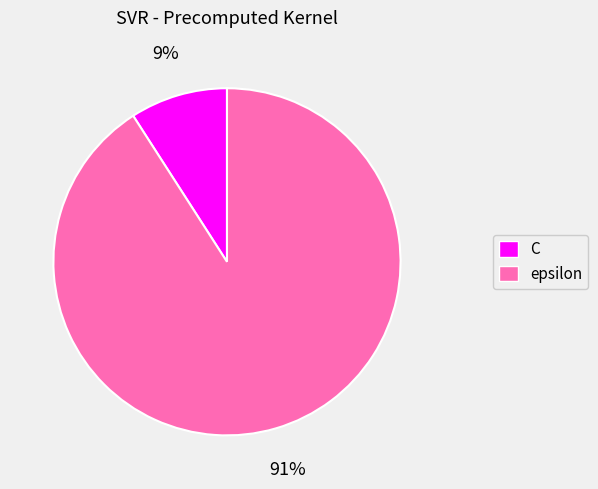

The C slice represents 18% of the pie. True or false?

False